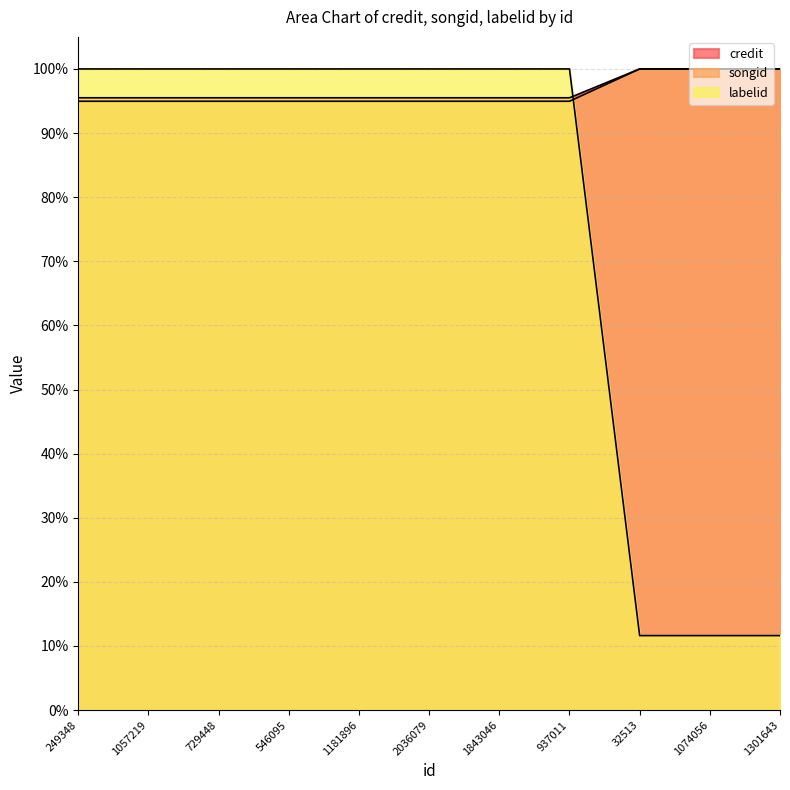

Rank the series at 2036079 from lowest to highest value.

songid, credit, labelid